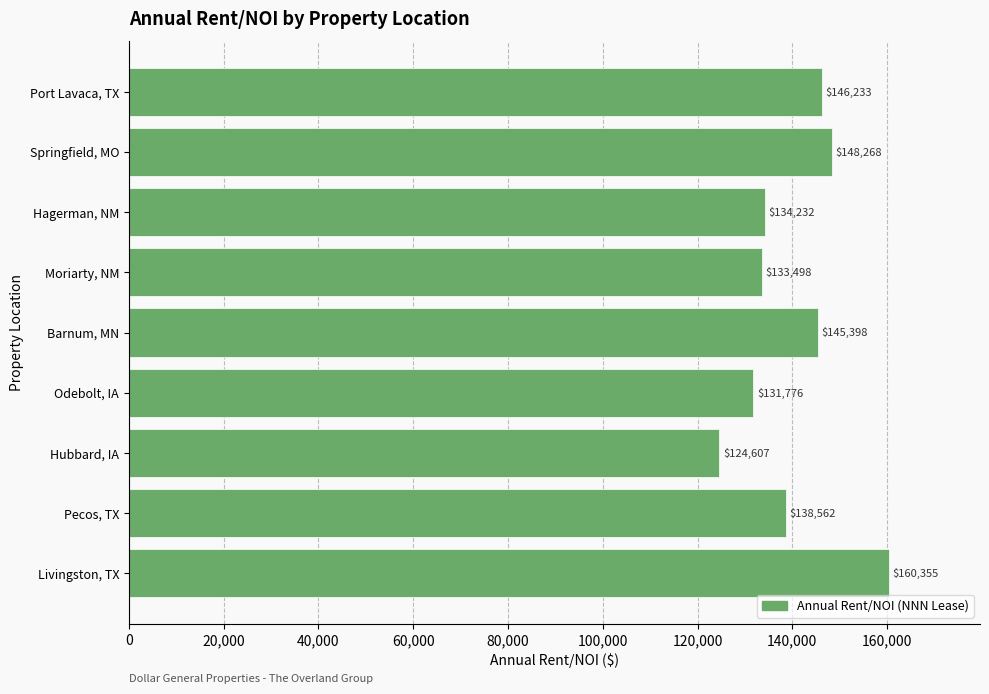

Is it true that the value at Livingston, TX is 160355?

True